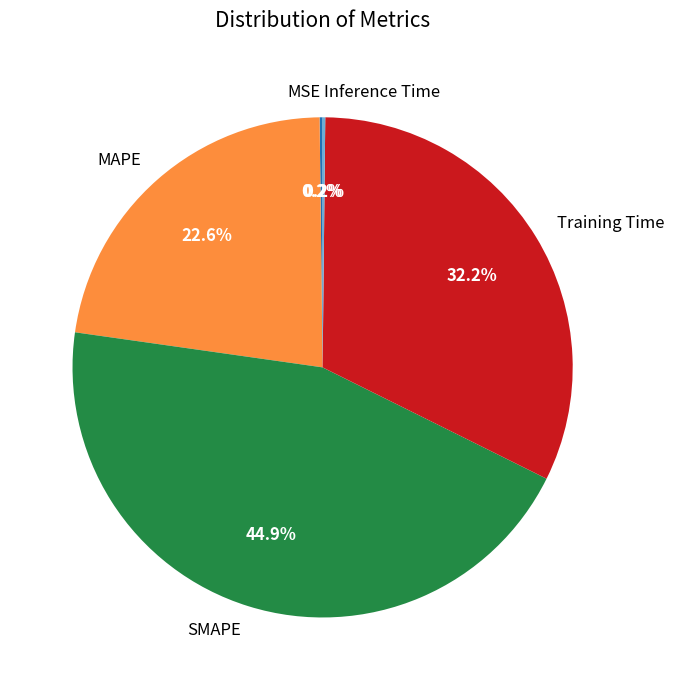

Is it true that SMAPE is 45% of the pie?

True